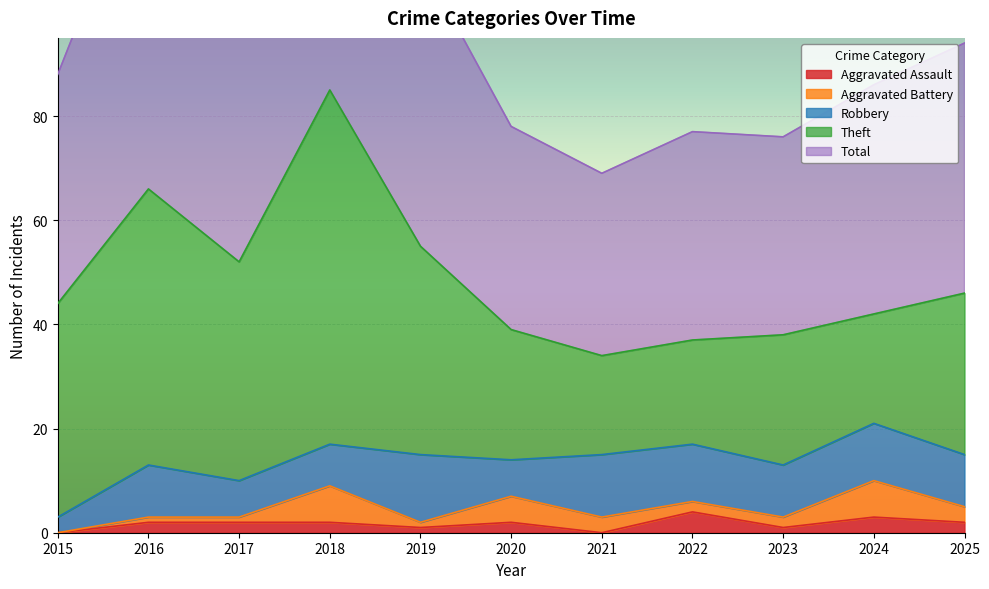

Count the number of data series in this chart.

5